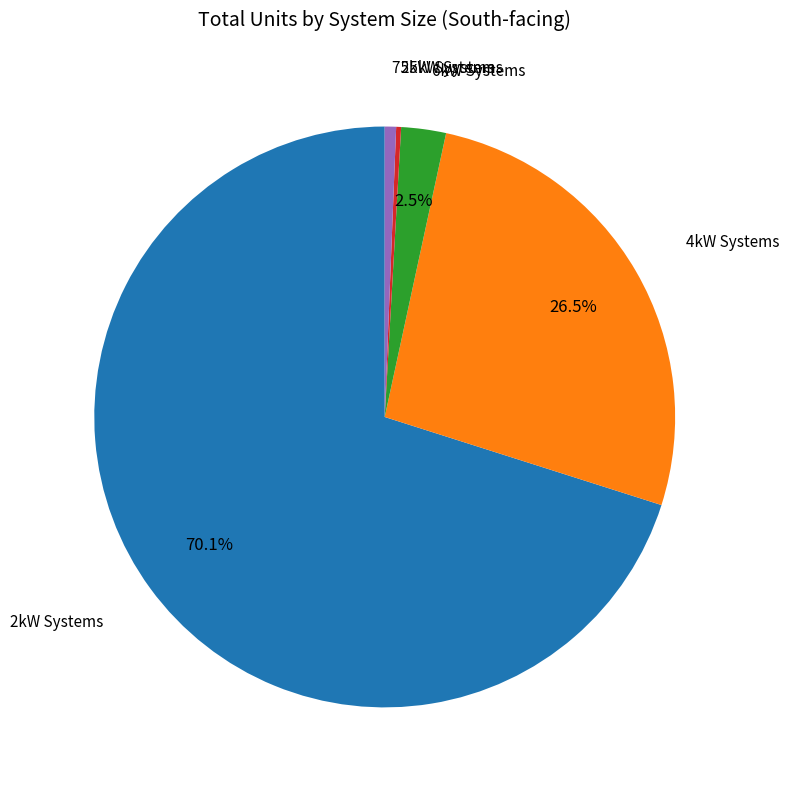

Is the sum of 6kW and 2kW greater than half?

Yes